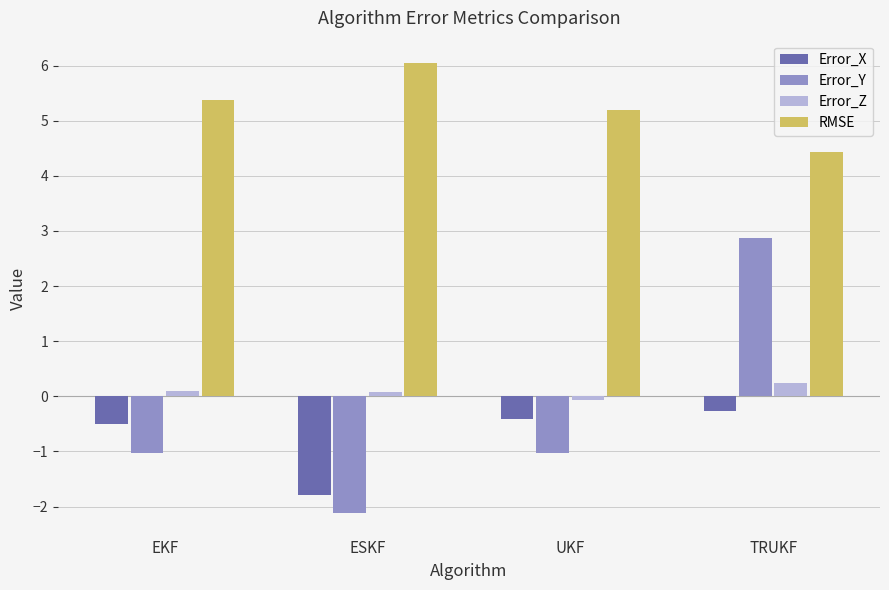

Which series has the largest range (max minus min)?

Error_Y